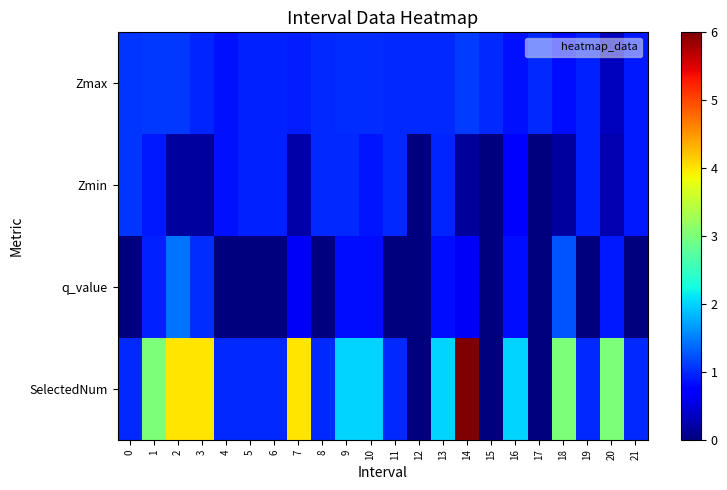

Reading left to right, list all the values displayed in this chart.

Zmax: 0=1.1	1=1.1	2=1.1	3=1.0	4=0.9	5=0.9	6=0.9	7=0.9	8=1.0	9=1.0	10=1.0	11=1.0	12=1.0	13=1.0	14=1.1	15=1.0	16=0.9	17=1.0	18=0.8	19=0.9	20=0.3	21=0.9
Zmin: 0=1.1	1=0.9	2=0.2	3=0.2	4=0.9	5=0.9	6=0.9	7=0.2	8=1.0	9=1.0	10=0.9	11=1.0	12=0.0	13=1.0	14=0.1	15=0.0	16=0.7	17=0.0	18=0.2	19=0.9	20=0.3	21=0.9
q_value: 0=-0.0	1=0.9	2=1.5	3=1.0	4=-0.0	5=-0.0	6=-0.0	7=0.7	8=-0.0	9=0.8	10=0.8	11=-0.0	12=0.0	13=0.8	14=0.6	15=0.0	16=0.8	17=0.0	18=1.3	19=-0.0	20=0.9	21=-0.0
SelectedNum: 0=1.0	1=3.0	2=4.0	3=4.0	4=1.0	5=1.0	6=1.0	7=4.0	8=1.0	9=2.0	10=2.0	11=1.0	12=0.0	13=2.0	14=6.0	15=0.0	16=2.0	17=0.0	18=3.0	19=1.0	20=3.0	21=1.0